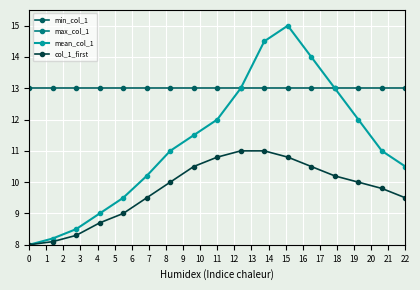

True or false: min_col_1 and col_1_first cross at least once.

False